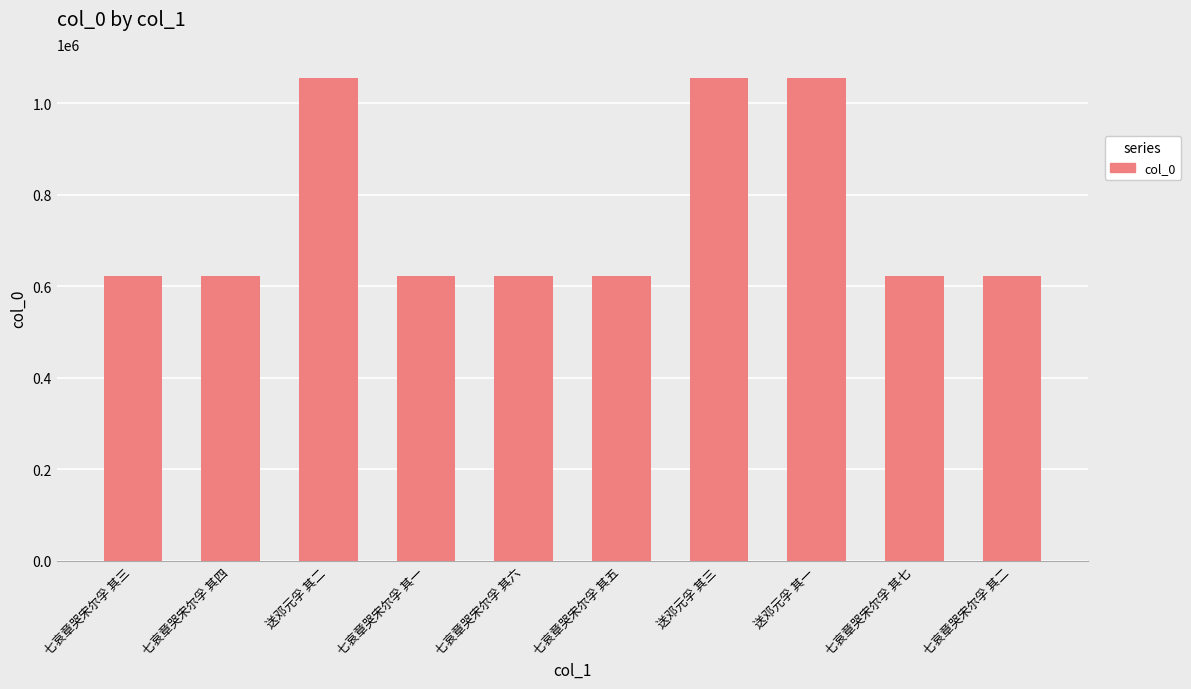

Read the value at 送邓元孚 其三.

1055232